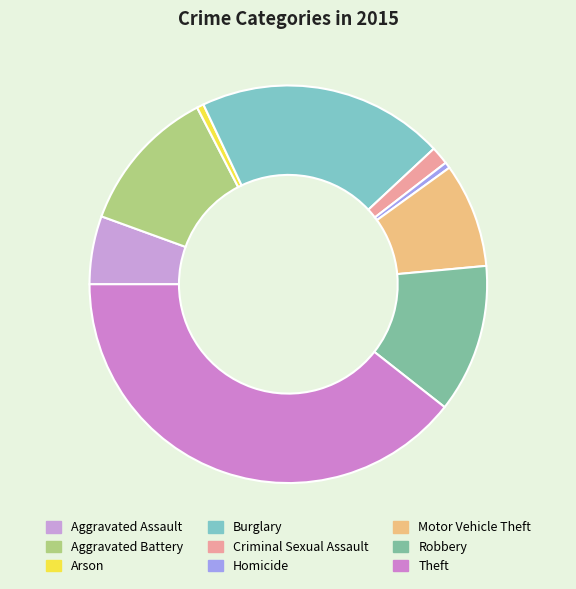

Is Robbery the majority of the pie?

No